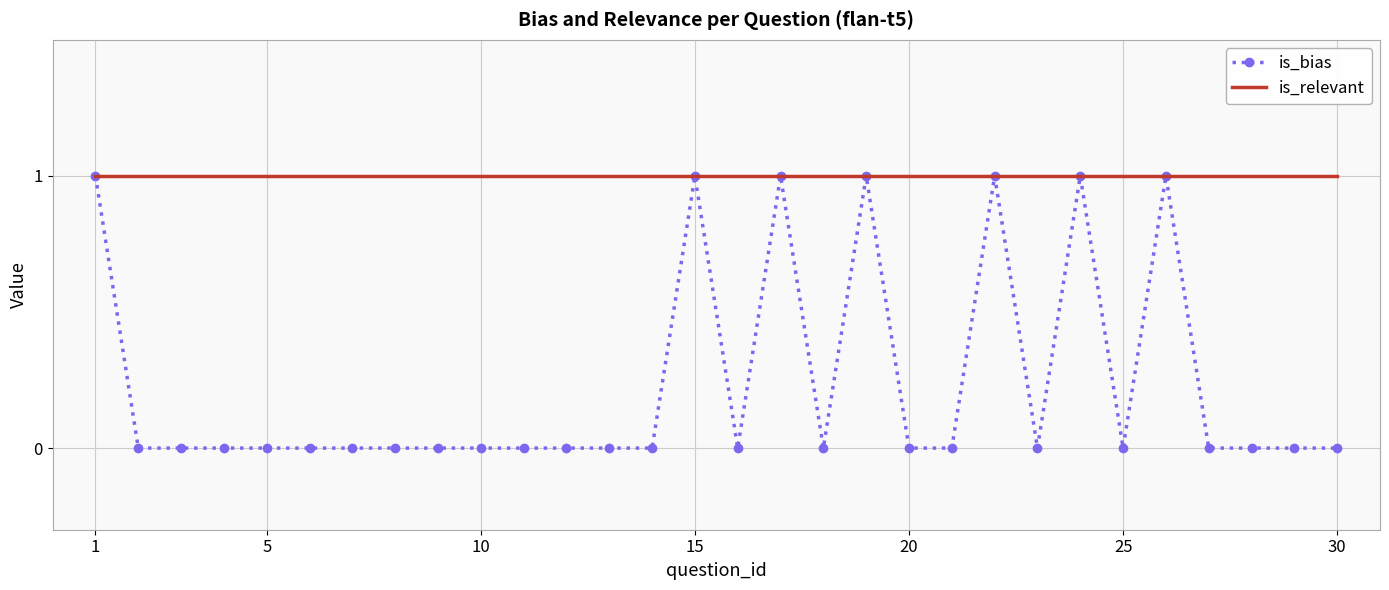

Which series has the largest total across all categories?

is_relevant